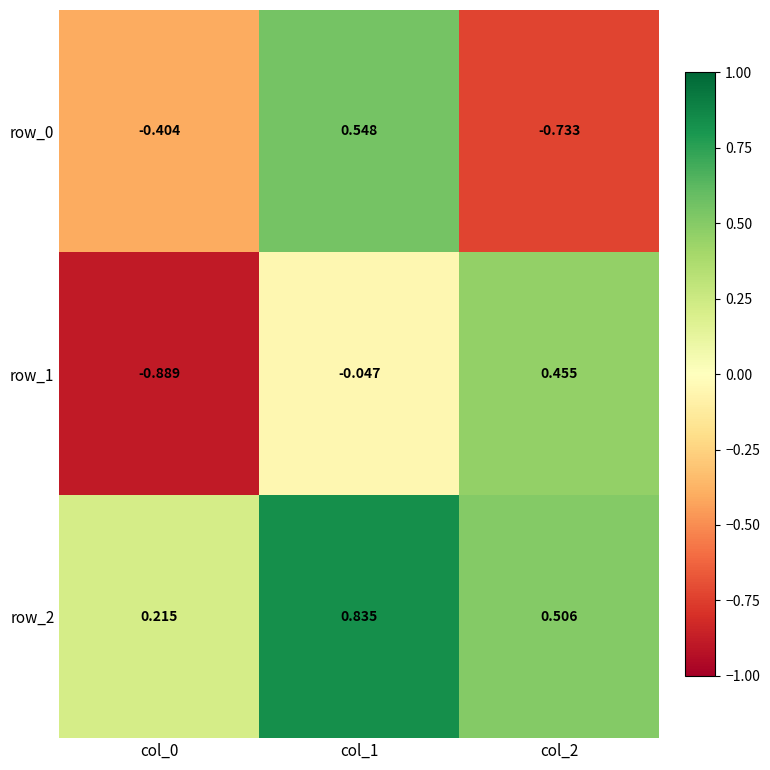

Is the value of row_1 at col_2 greater than the value of row_2 at col_2?

No